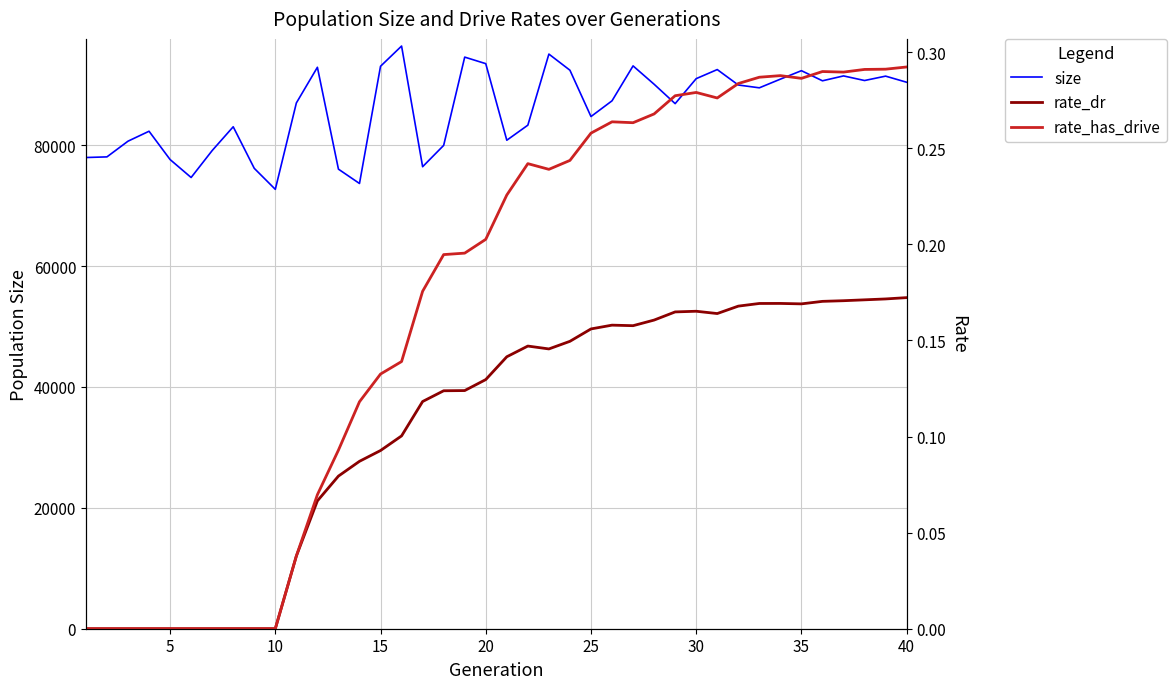

How many data points in rate_dr are above 0?

30